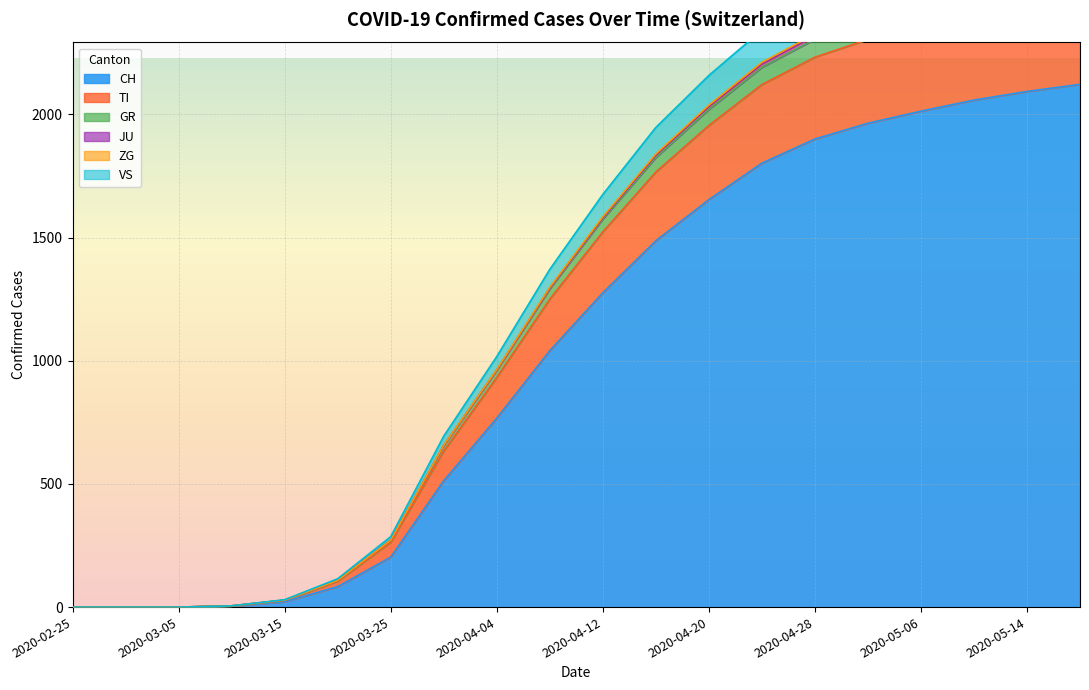

The value of CH at 2020-03-05 is 0. True or false?

True